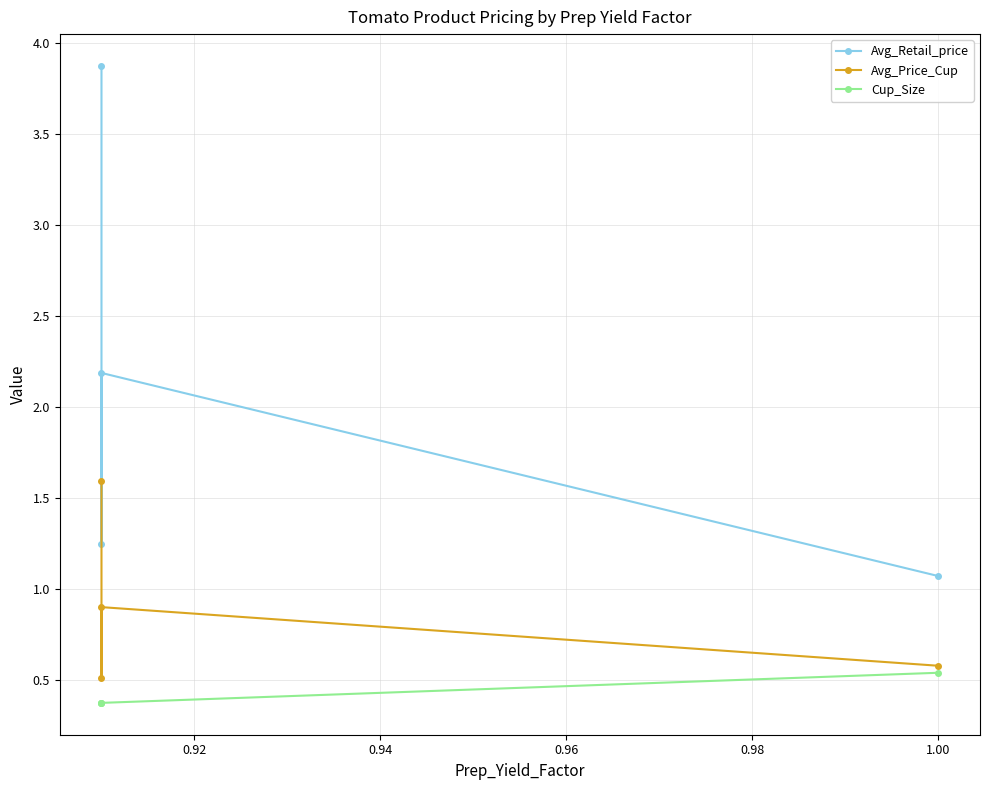

The Avg_Price_Cup series shows 0.7 at 0.92. True or false?

False